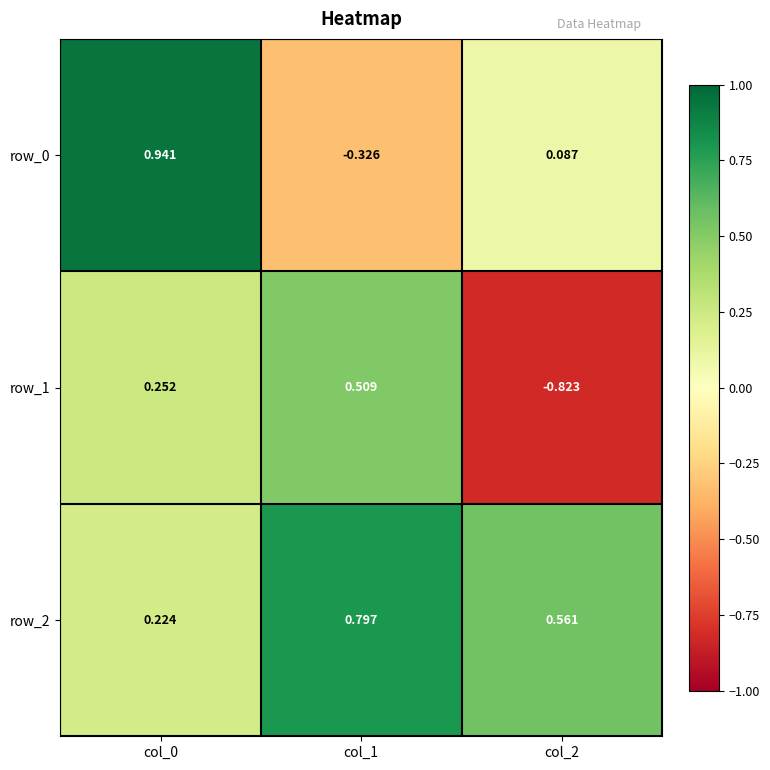

What is the total value across all series at col_2?

-0.2